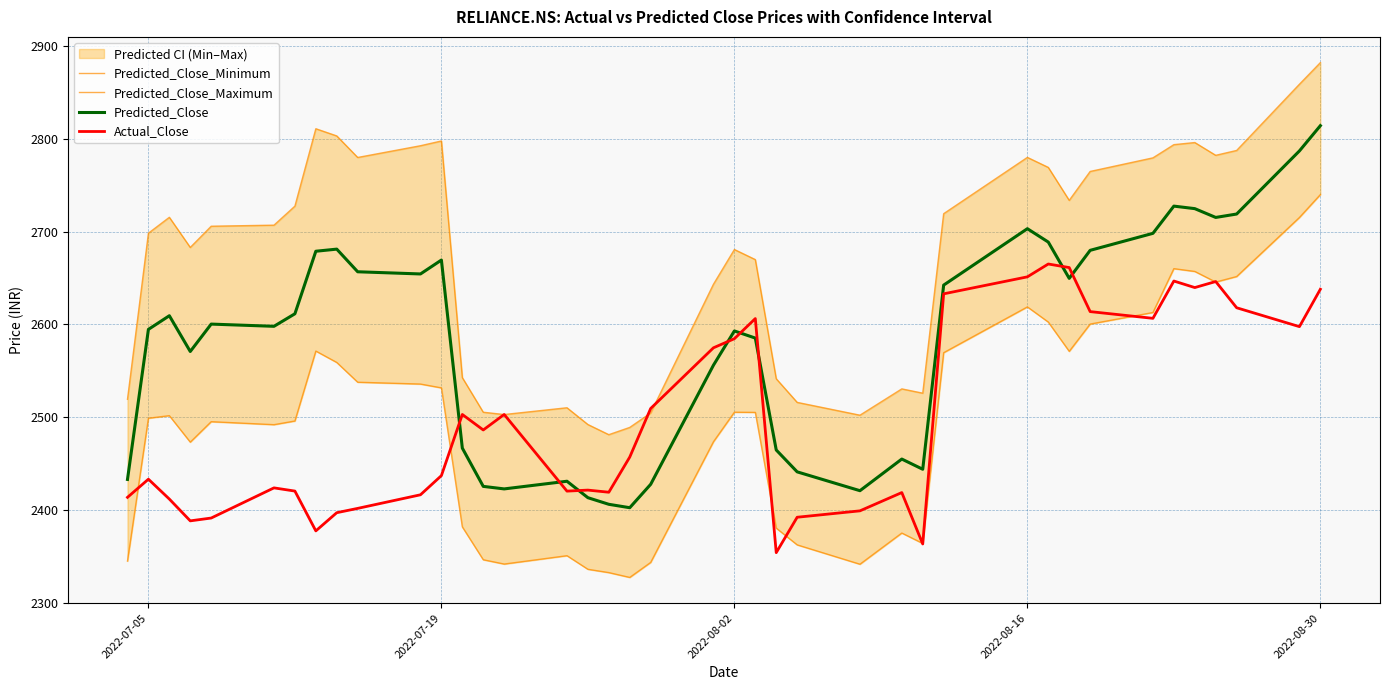

How many values in the Predicted_Close_Maximum series are below 2707?

20